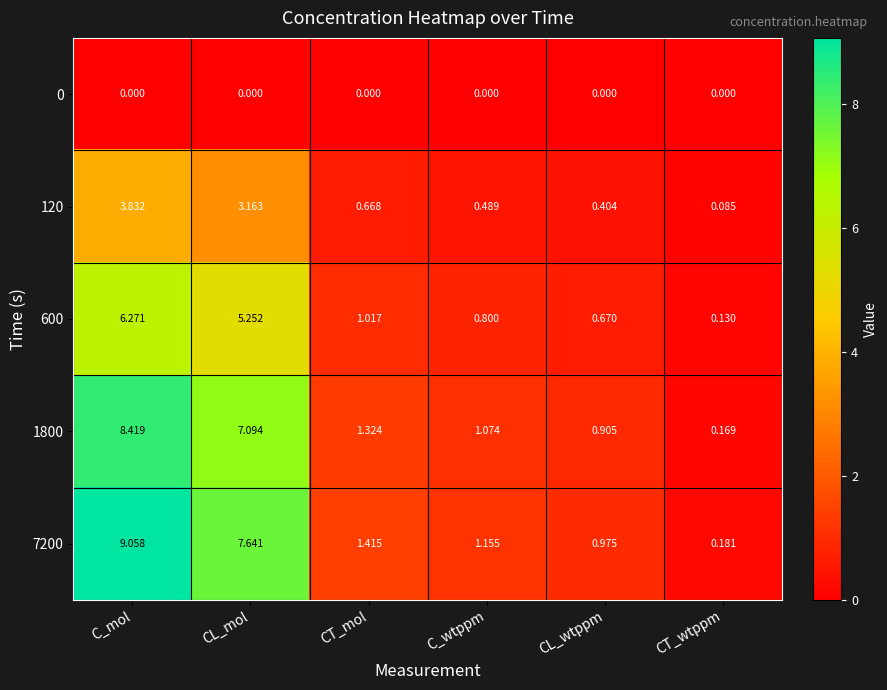

Between C_wtppm and CL_wtppm, which series saw the biggest shift?

7200